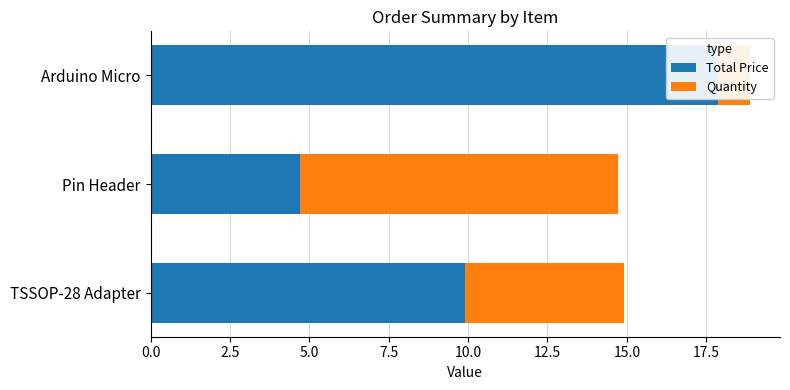

Count the Quantity values in the range 1 to 9.

2